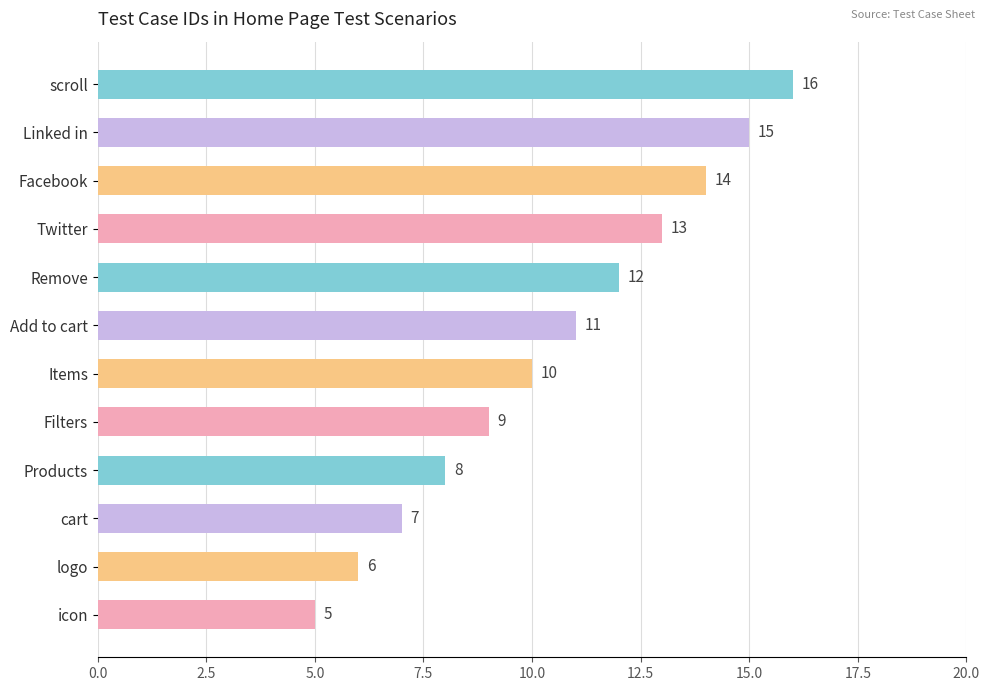

What is the change in value from Twitter to Linked in?

+2